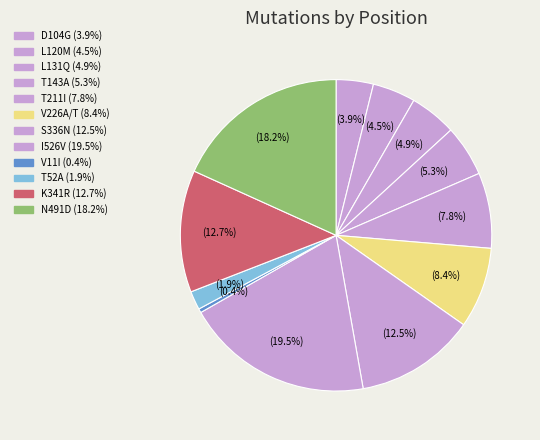

Which slice is the largest?

I526V